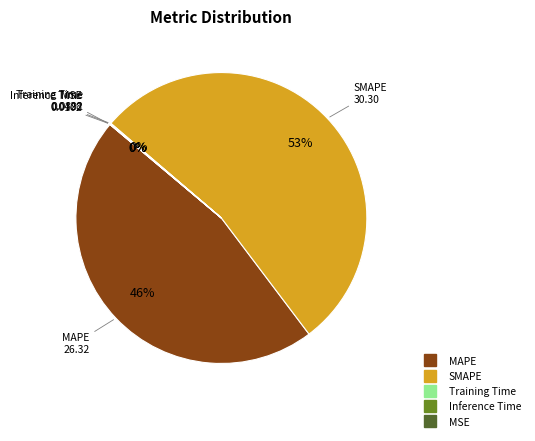

Which category accounts for the majority?

SMAPE